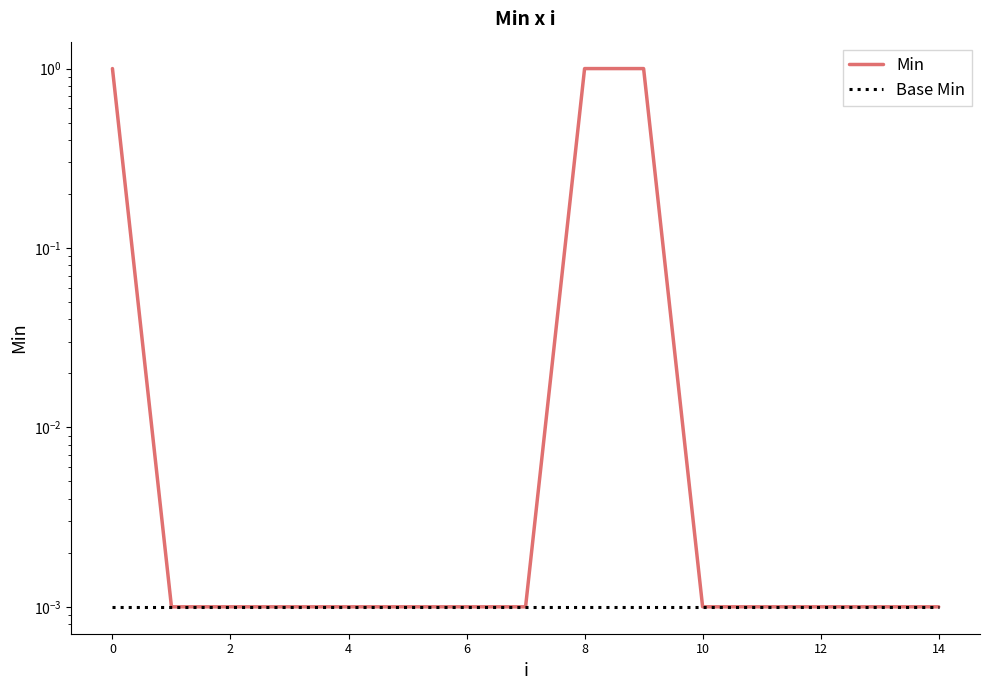

Is the value of Min at 0 greater than the value of Base Min at 11?

Yes